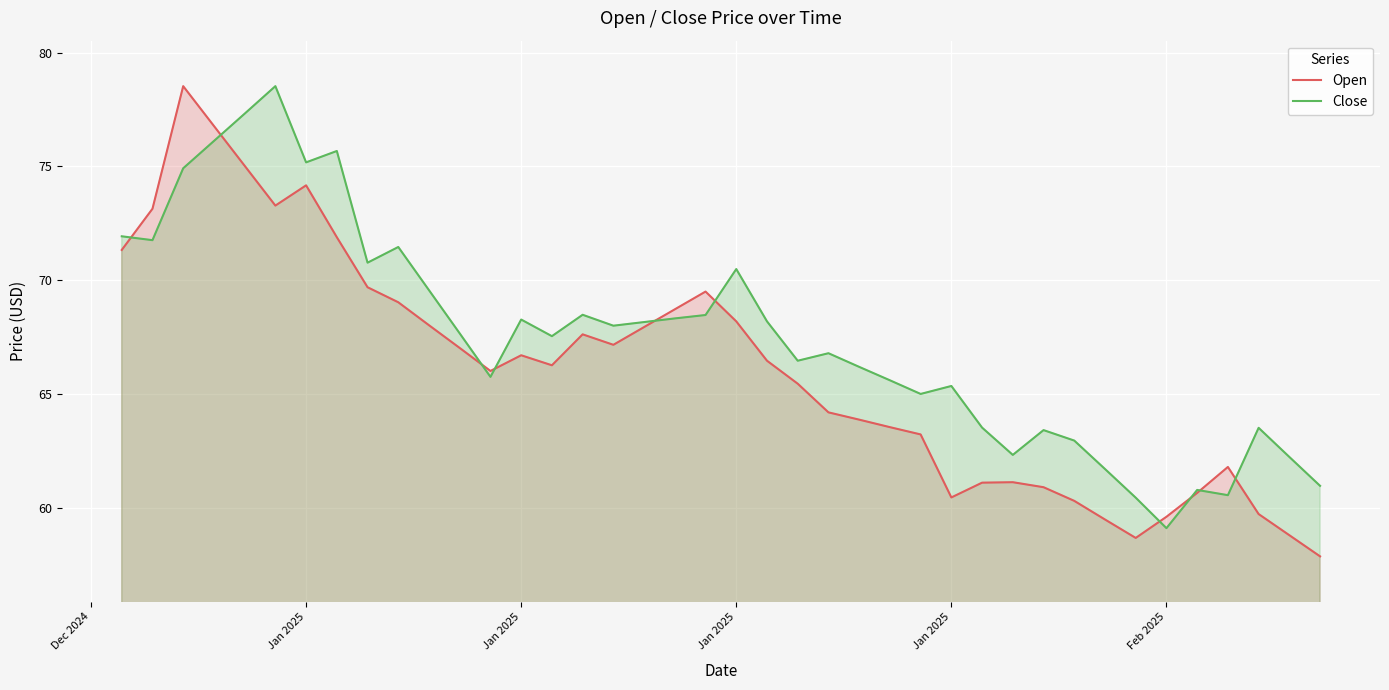

Is the value of Close at Jan 2025 greater than the value of Open at 15?

Yes